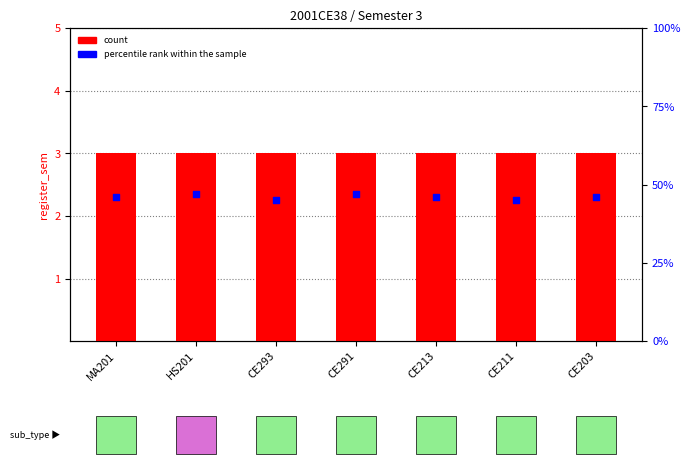

What are all the series names shown in the legend?

count, percentile rank within the sample